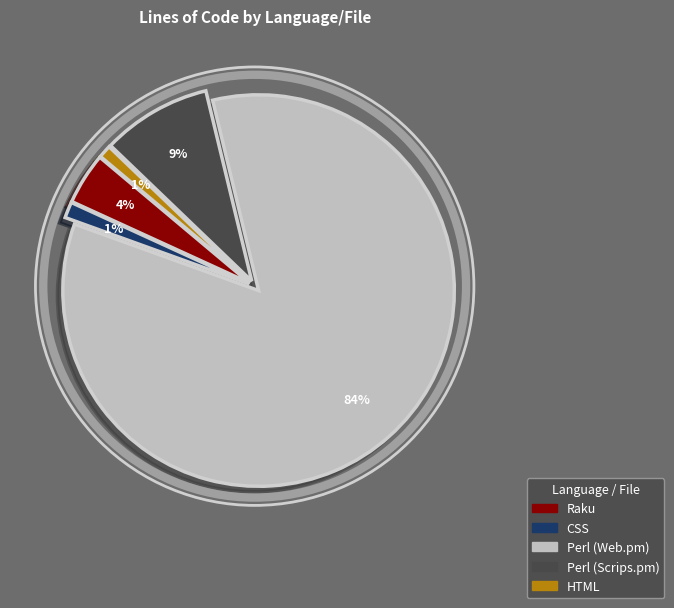

Which has a higher value, Raku or Perl (Scrips.pm)?

Perl (Scrips.pm)